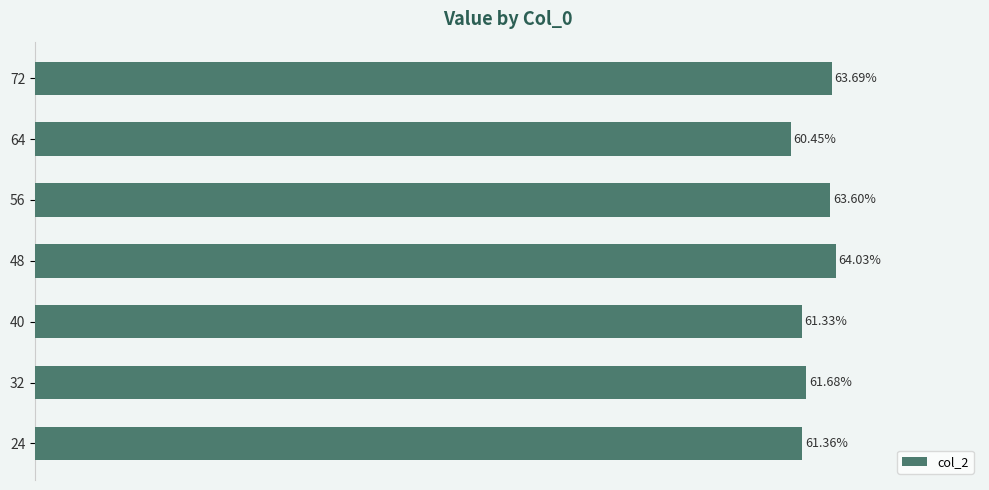

Does the chart contain any negative values?

No